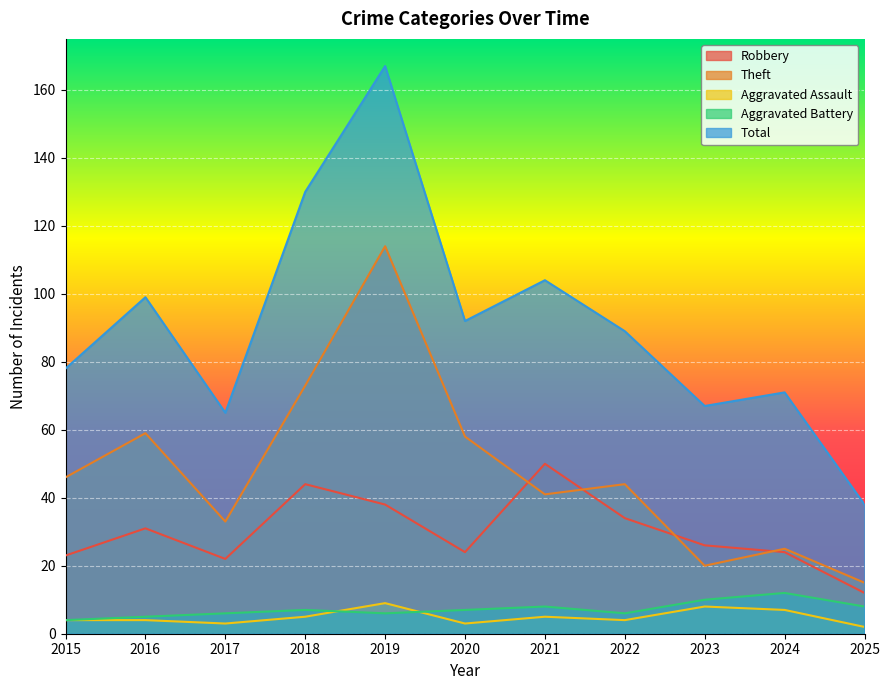

What is the value of the Theft point at the 5th from the left?

114